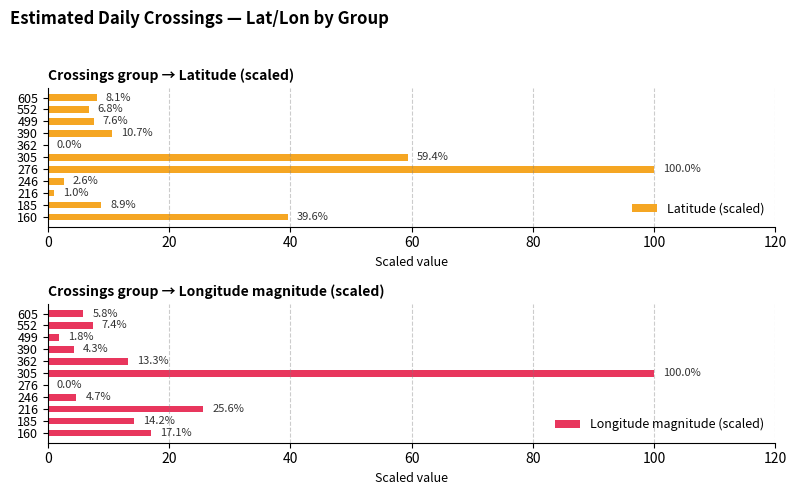

What is the sum of the Longitude magnitude (scaled) values at 605 and 160?

22.9